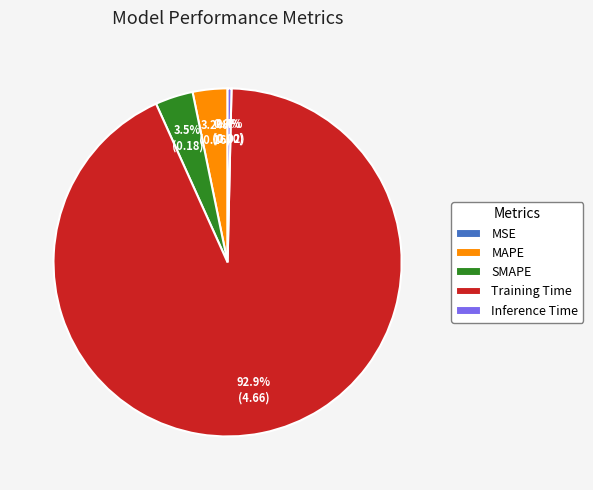

What percentage is the MAPE slice, to the nearest percent?

3%